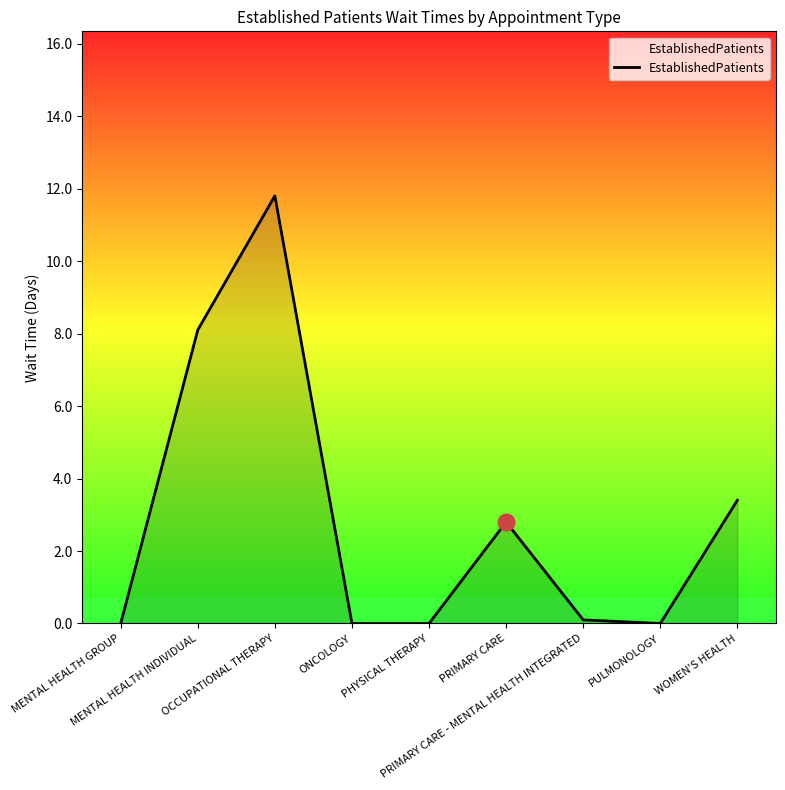

The chart shows a value of 3.4 at WOMEN'S HEALTH. True or false?

True